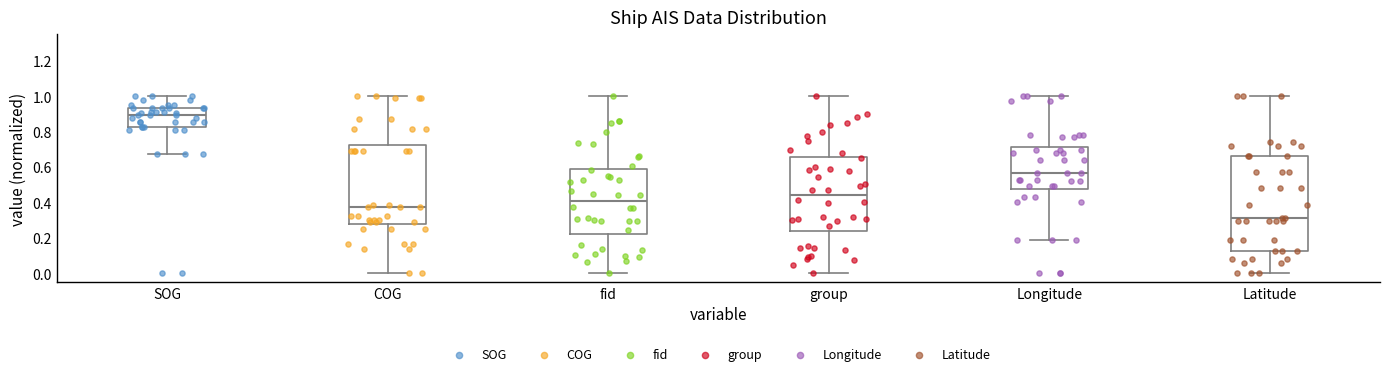

Reading left to right, transcribe this box plot: for each box, give where its median line is, the range the box spans, and where its two whiskers end, as read against the y-axis. The values are not printed on the chart, so give them approximately, as read against the axis.

SOG: median 0.90, box 0.82 to 0.94, whiskers 0.68 to 1.00
COG: median 0.38, box 0.28 to 0.72, whiskers 0.00 to 1.00
fid: median 0.40, box 0.22 to 0.58, whiskers 0.00 to 1.00
group: median 0.44, box 0.24 to 0.66, whiskers 0.00 to 1.00
Longitude: median 0.56, box 0.48 to 0.72, whiskers 0.20 to 1.00
Latitude: median 0.32, box 0.12 to 0.66, whiskers 0.00 to 1.00